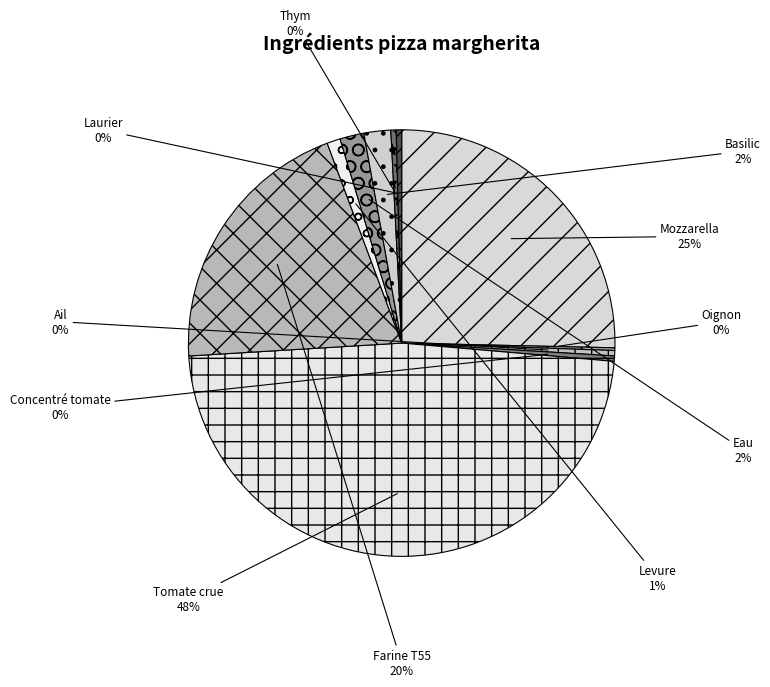

Which slice is the largest?

Tomate crue